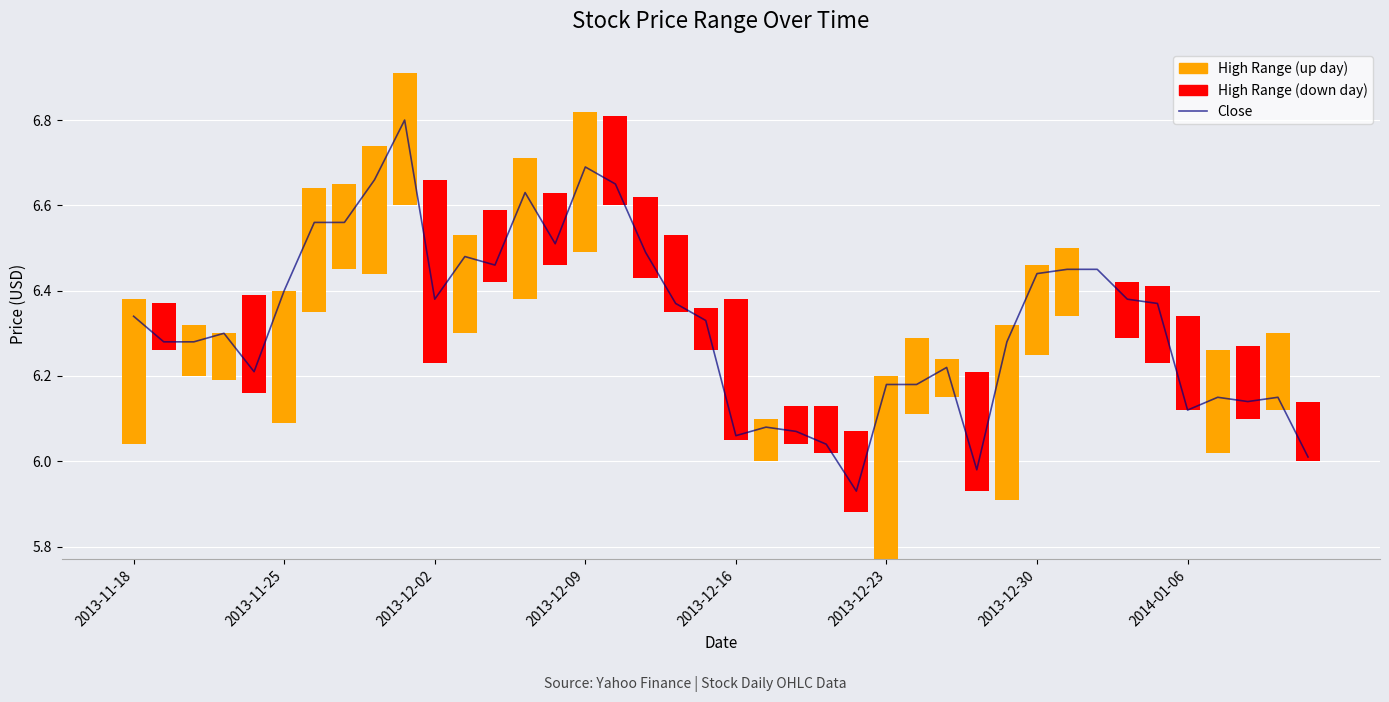

What is the value of the 37th bar from the left?

6.2